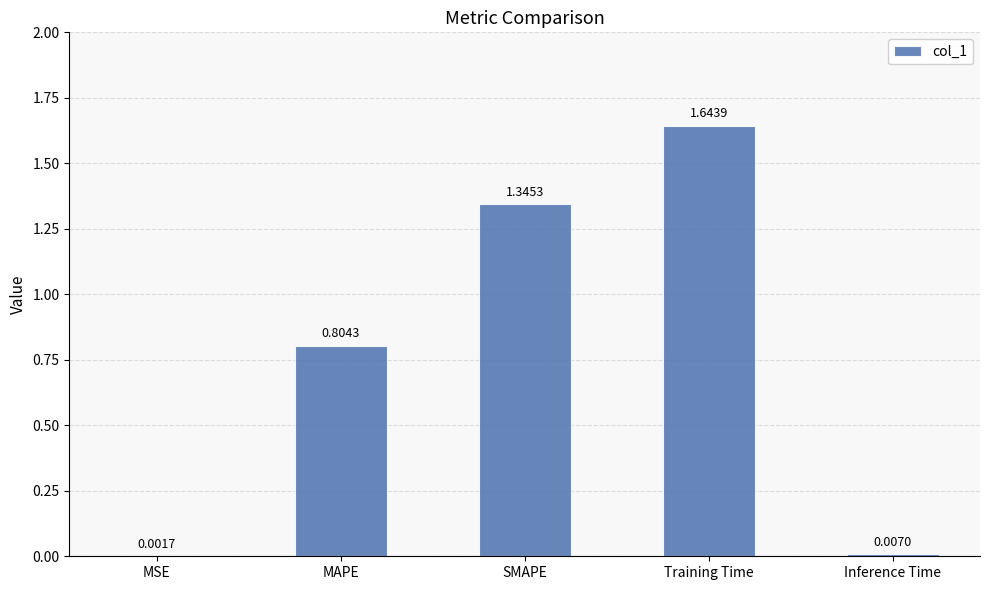

At which category does the chart reach its peak across all series?

Training Time